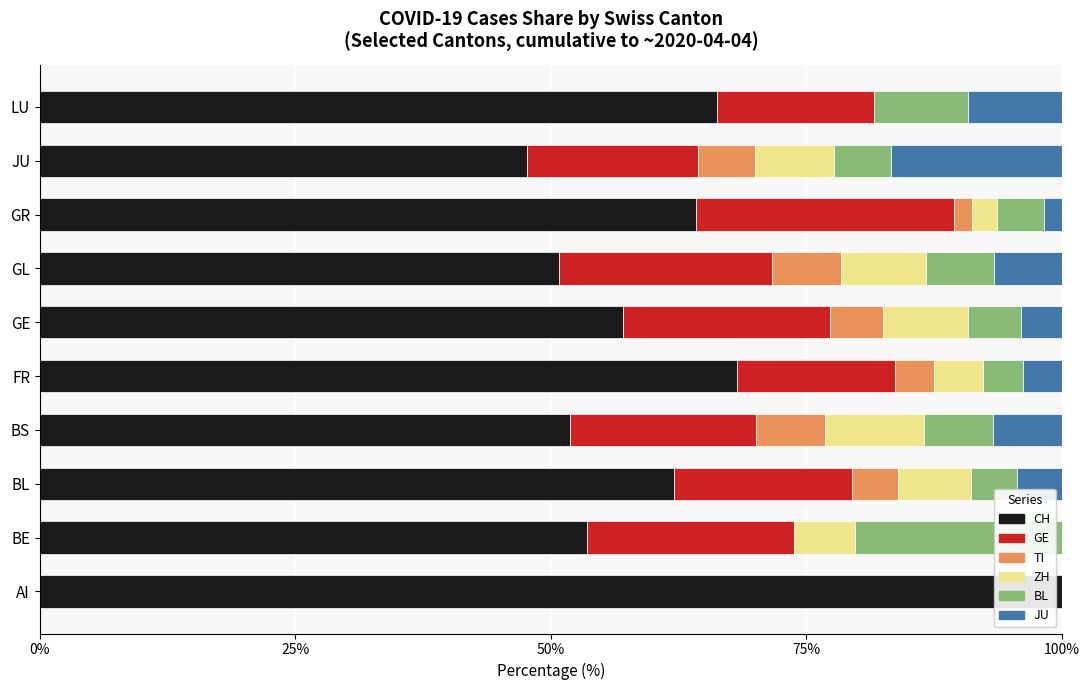

What is the highest value of the CH series?

100.0